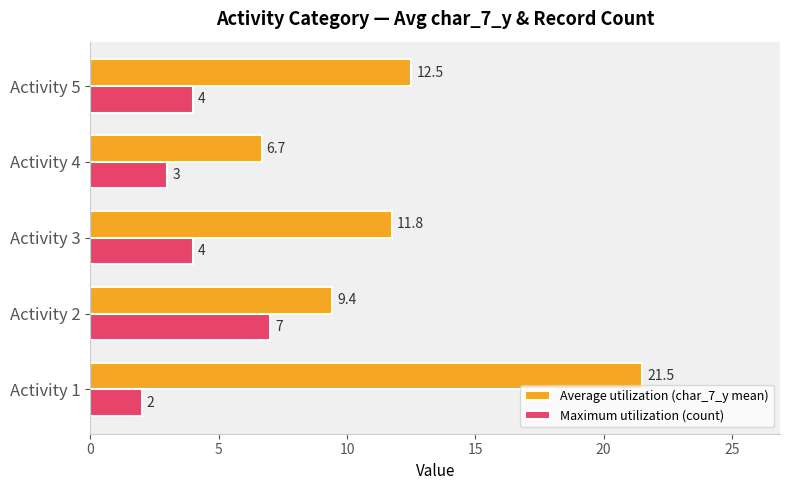

How many values in the Average utilization (char_7_y mean) series are below 11?

2